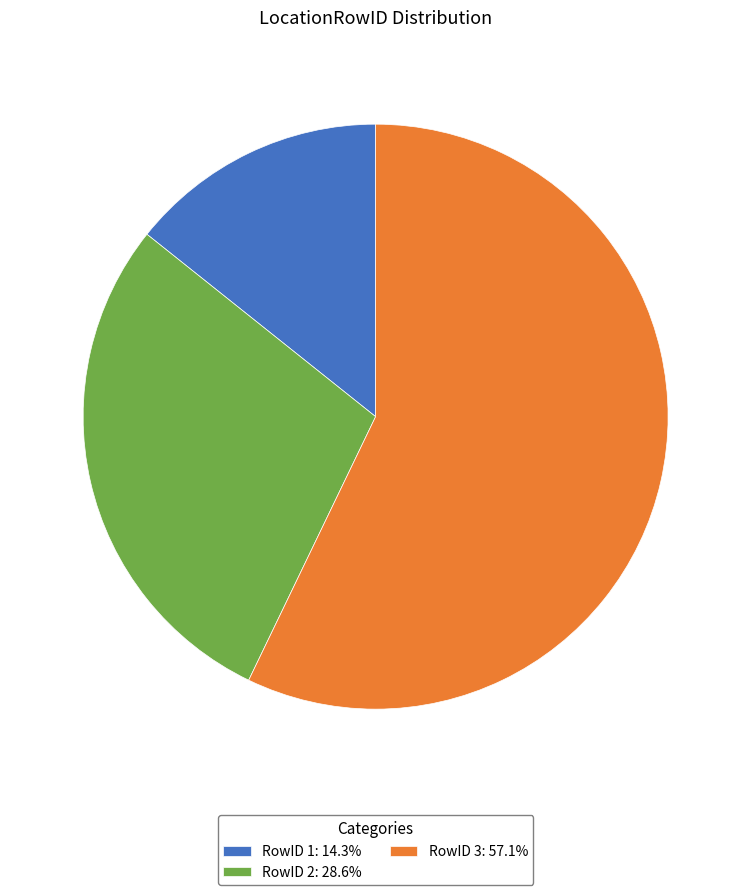

Do RowID 2: 28.6% and RowID 1: 14.3% together represent more than half of the pie?

No